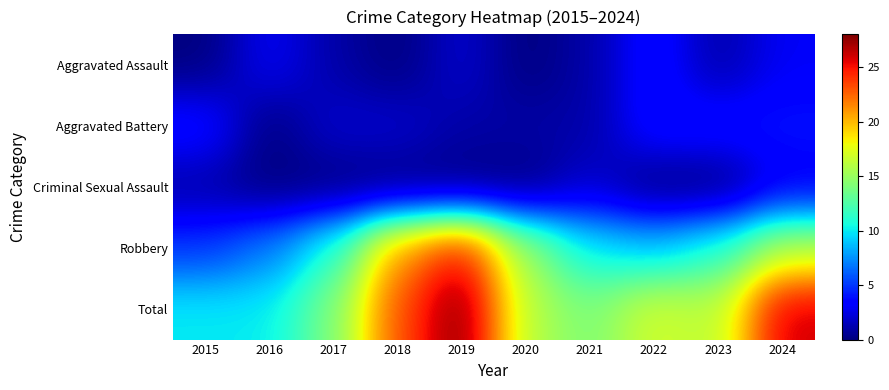

Which series has the largest total across all categories?

Total